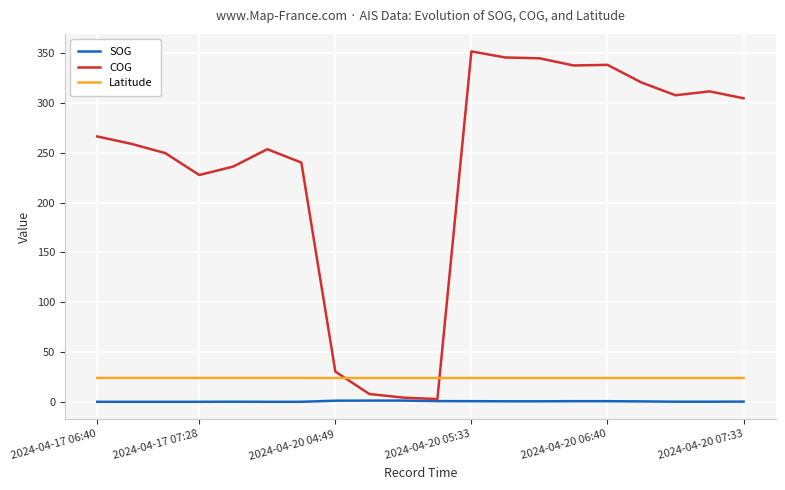

Rank the series by their maximum value, from lowest to highest.

SOG, Latitude, COG